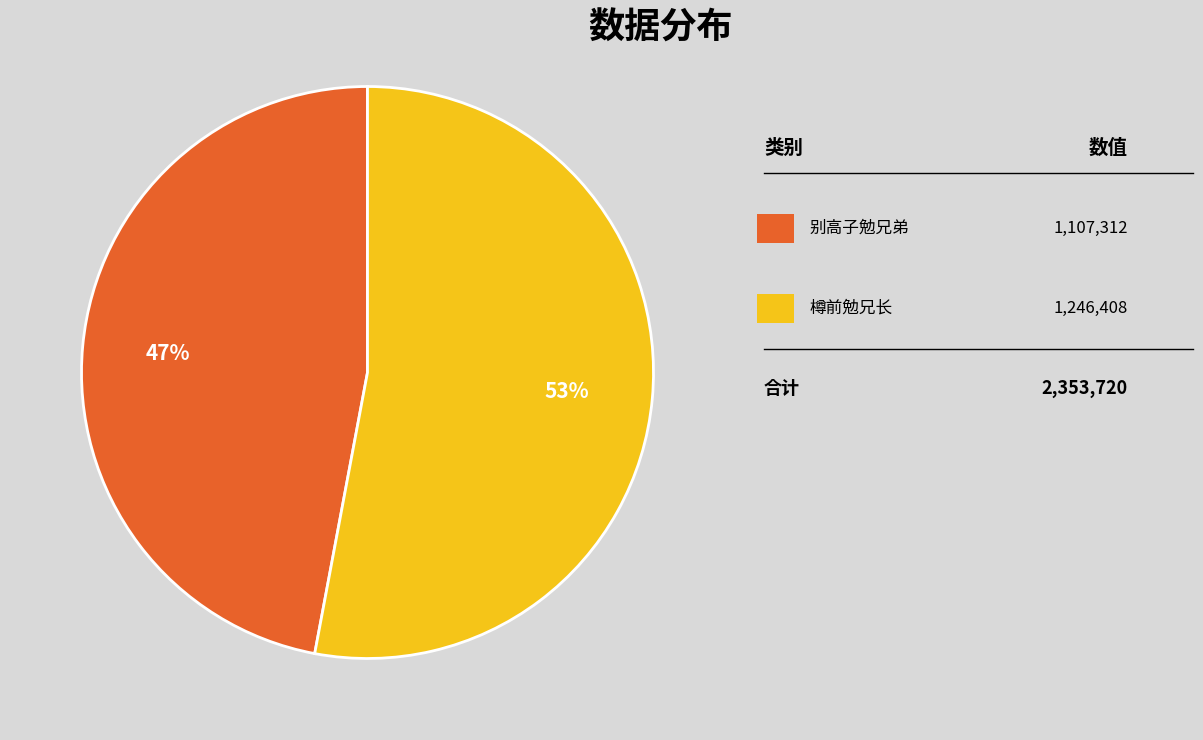

Is there a majority slice in this chart?

Yes